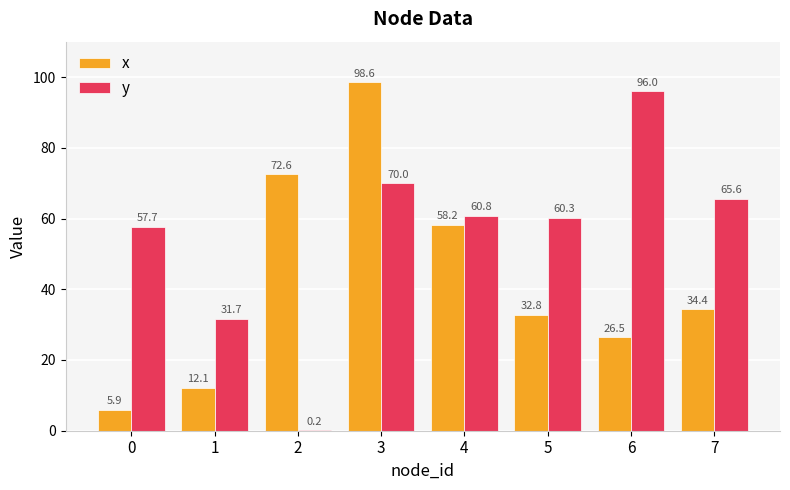

The y series shows 34.8 at 0. True or false?

False